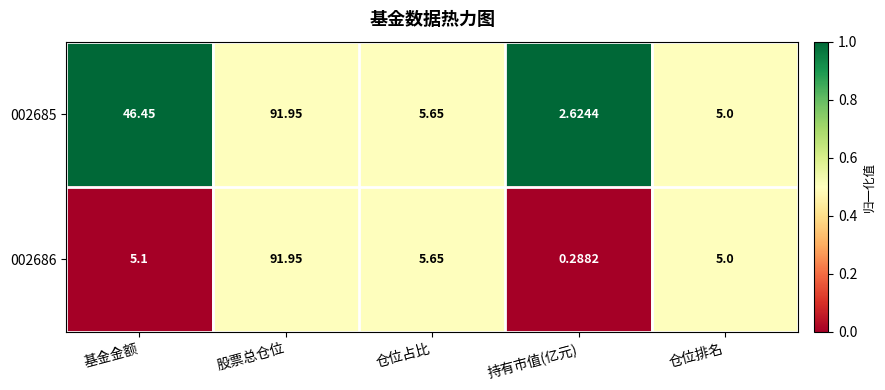

Where does the 002686 series first go above 5?

基金金额